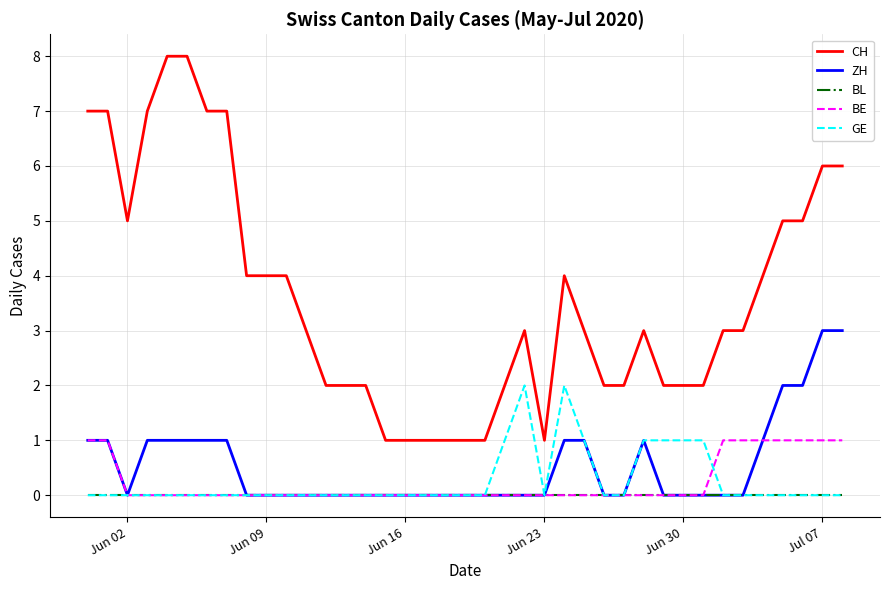

True or false: ZH and CH intersect in this chart.

False